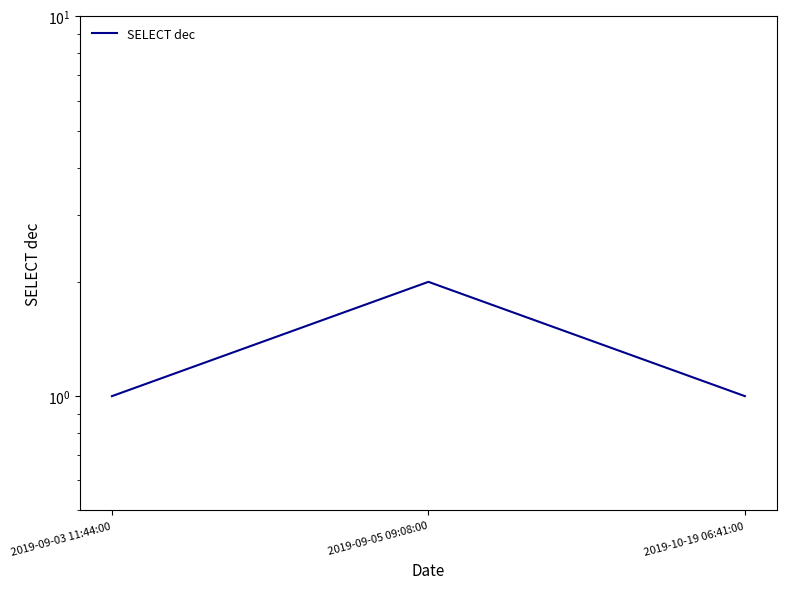

What position from the right is 2019-10-19 06:41:00?

1